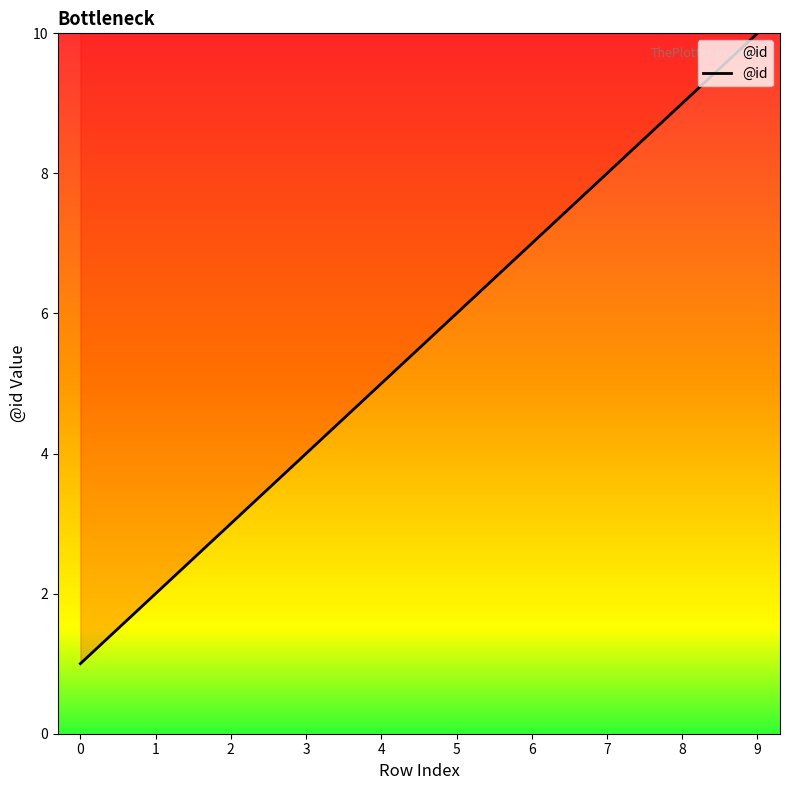

List the labels in order of value, smallest first.

0, 1, 2, 3, 4, 5, 6, 7, 8, 9